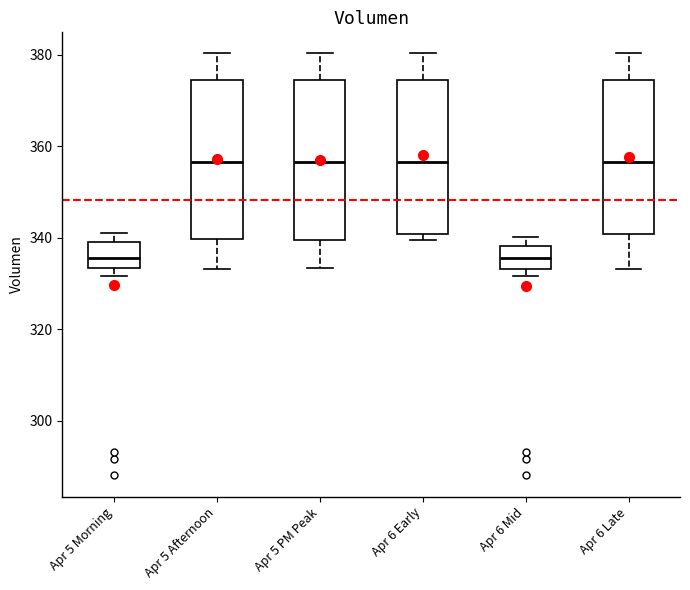

Where does the upper whisker of the box for Apr 6 Mid end on the y-axis? The values are not printed on the chart, so give them approximately, as read against the axis.

340